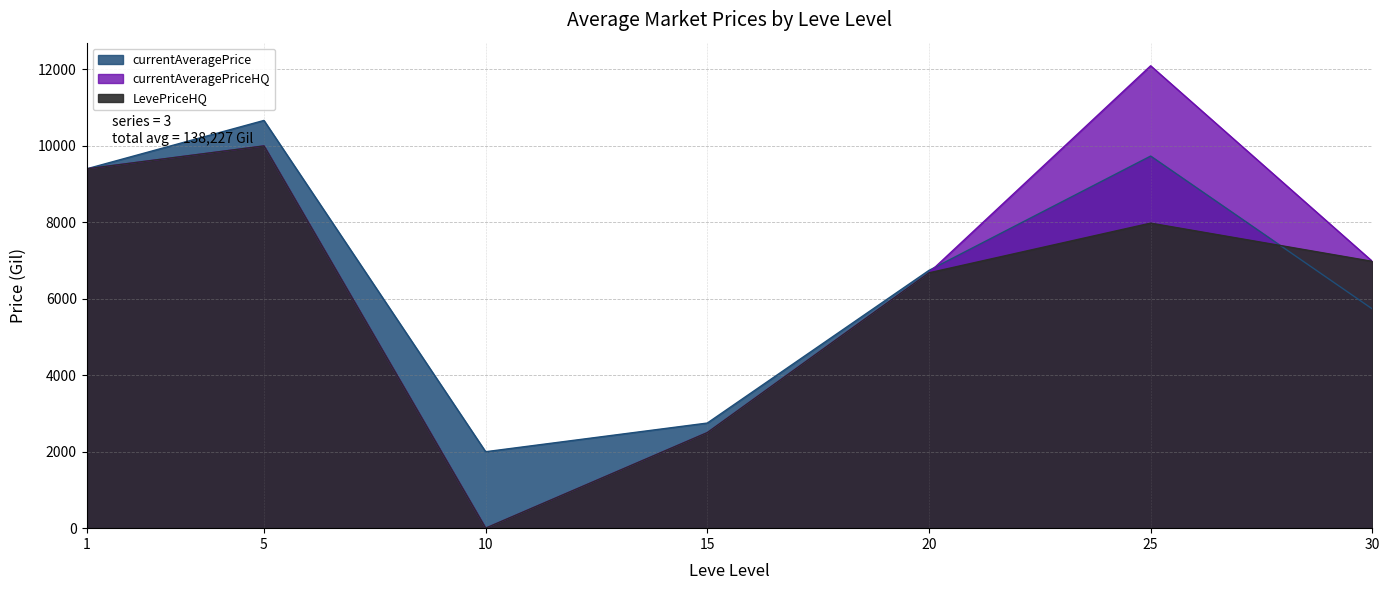

True or false: currentAveragePrice has more than 0 interior local peaks.

True